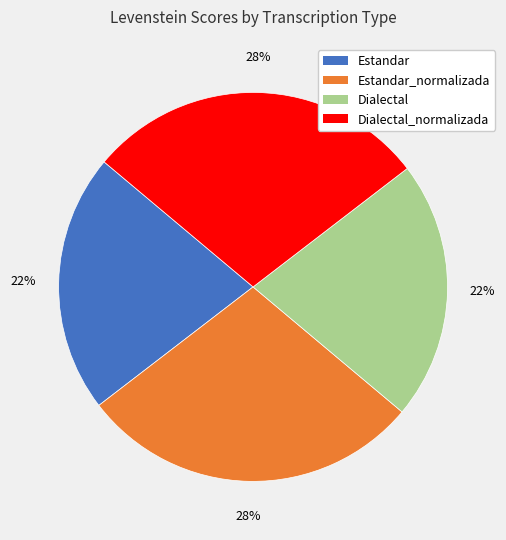

Is there a majority slice in this chart?

No